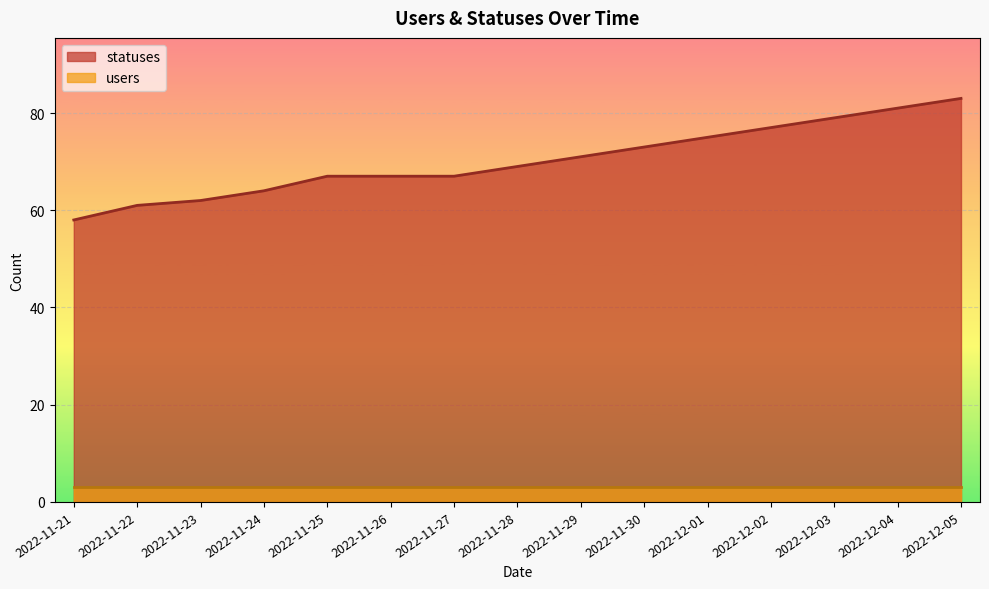

Which label corresponds to the smallest value in the chart?

2022-11-21